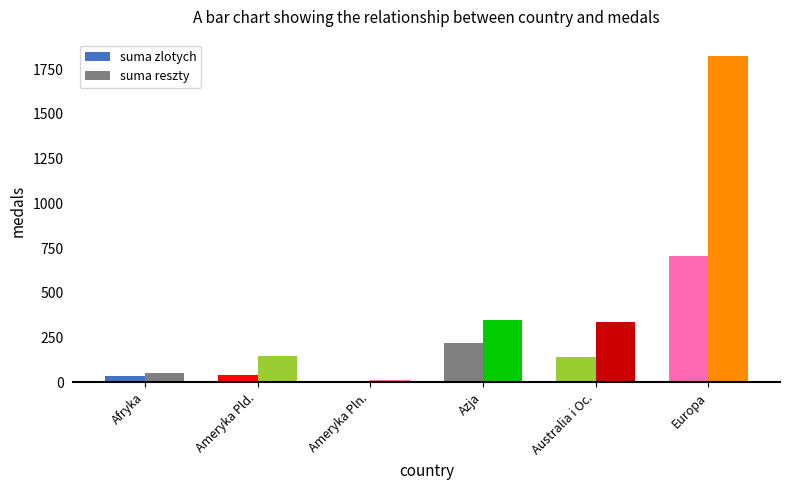

Count the number of categories in the chart.

6